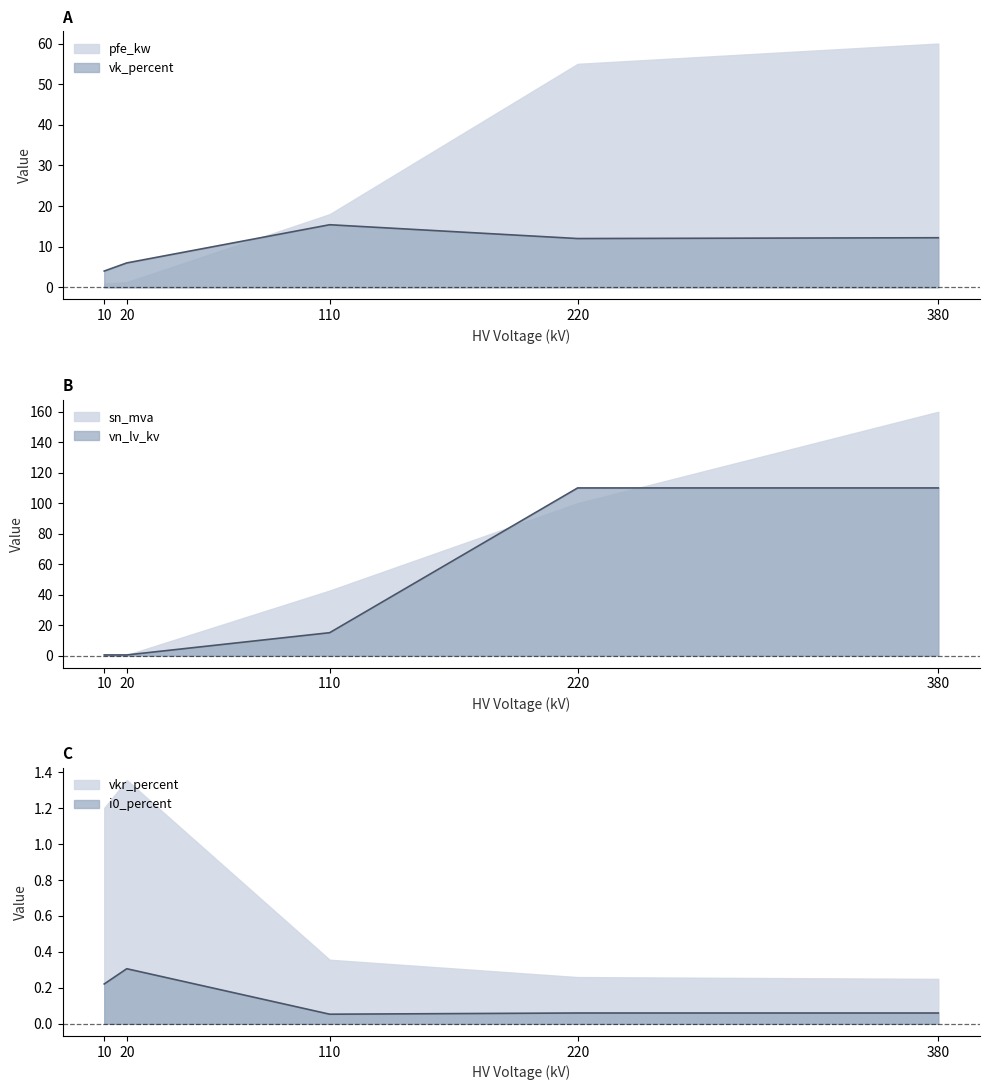

Which series has the widest spread of values?

sn_mva